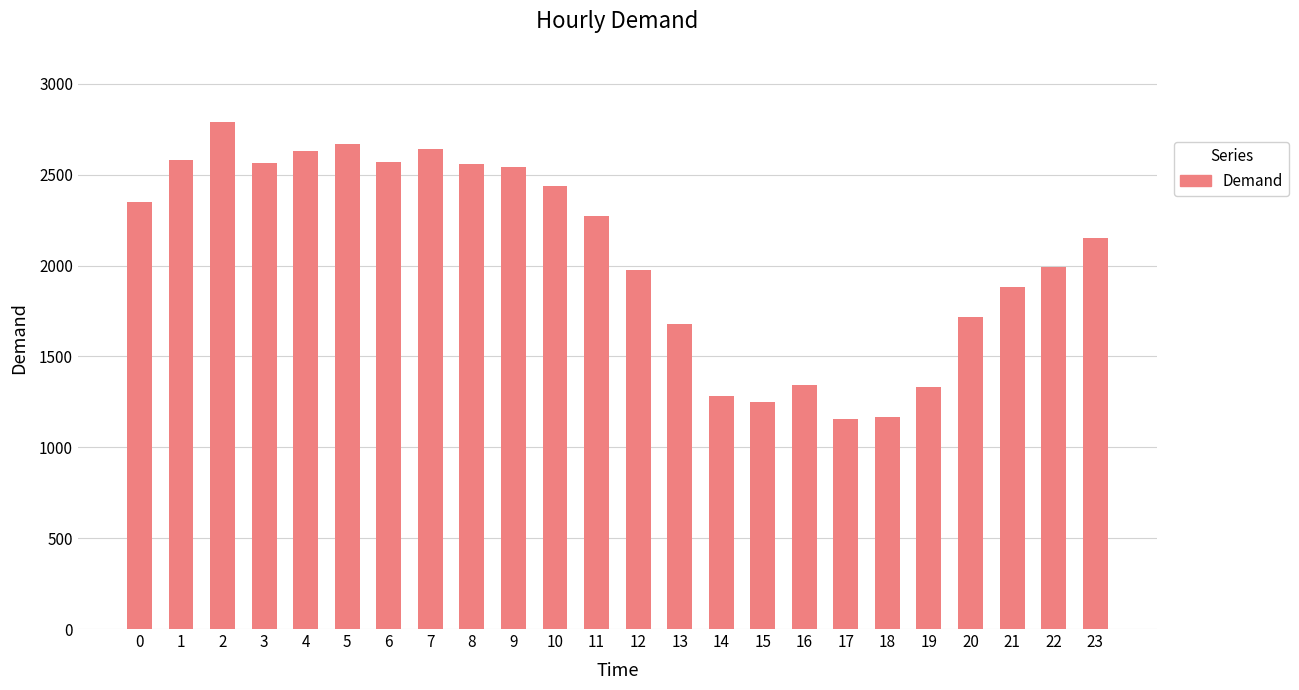

Read the value at 0.

2352